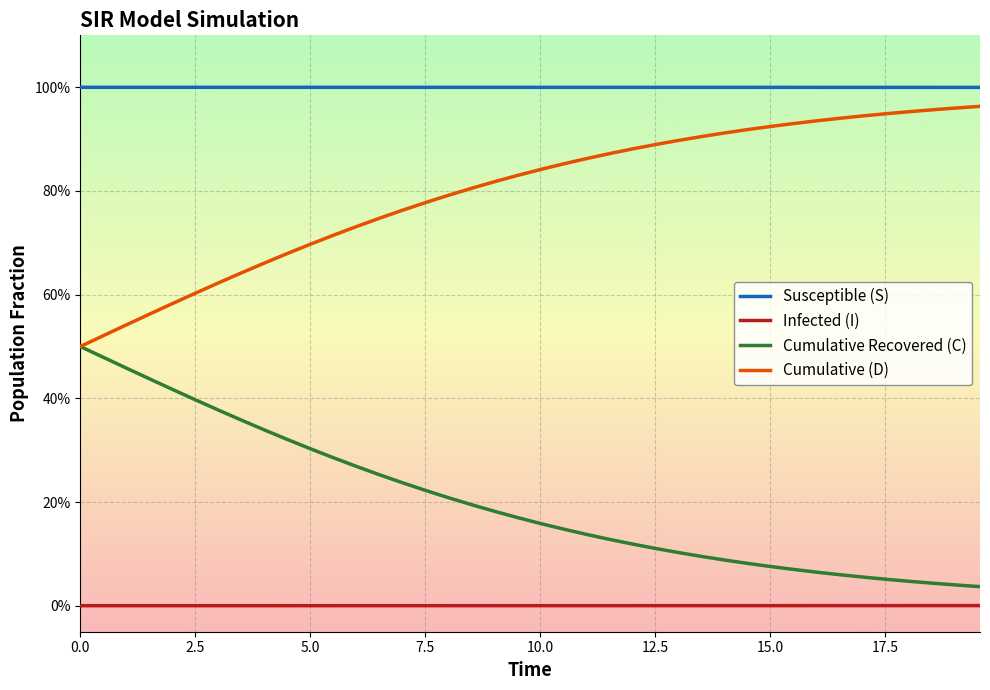

What is the maximum value for Cumulative Recovered (C)?

0.5